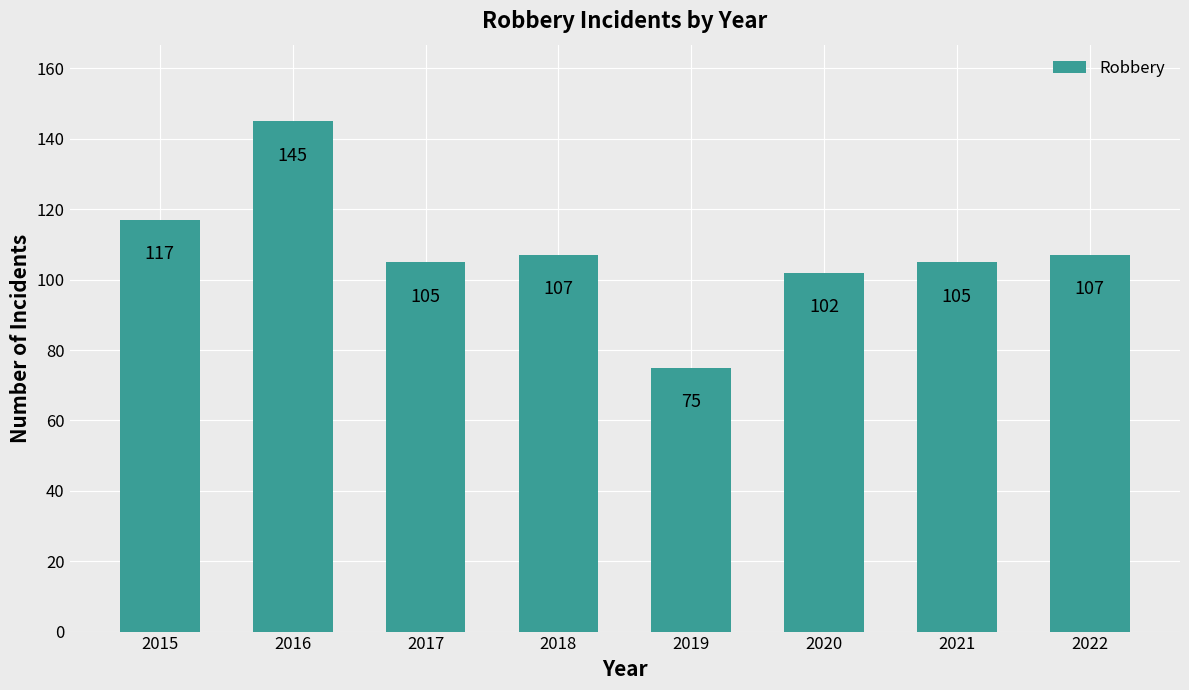

What is the sum of all values?

863